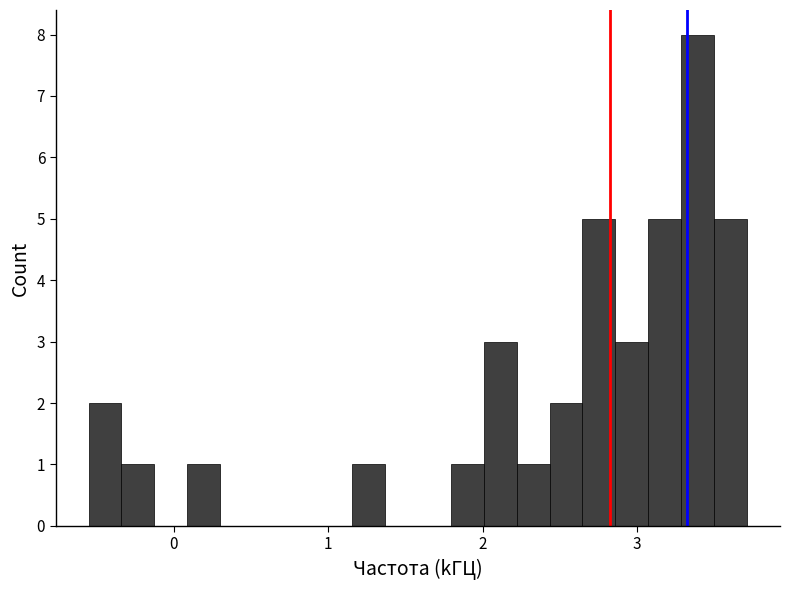

Around what value on the x-axis is the tallest bar? Give the approximate position of its centre, as read against the axis.

3.4